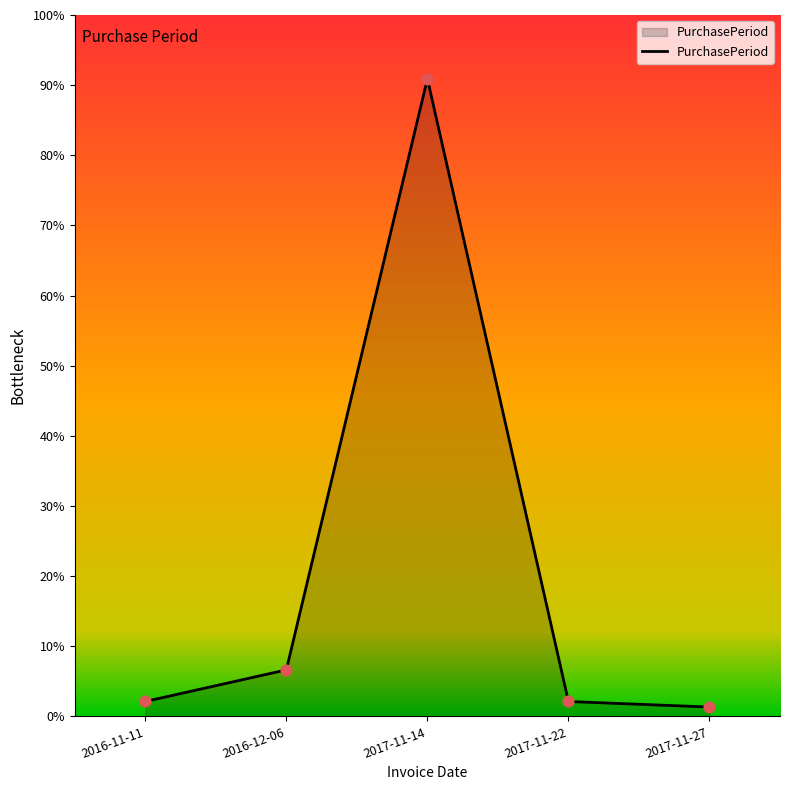

Approximately how many times larger is the value at 2017-11-14 compared to 2016-11-11?

42.9